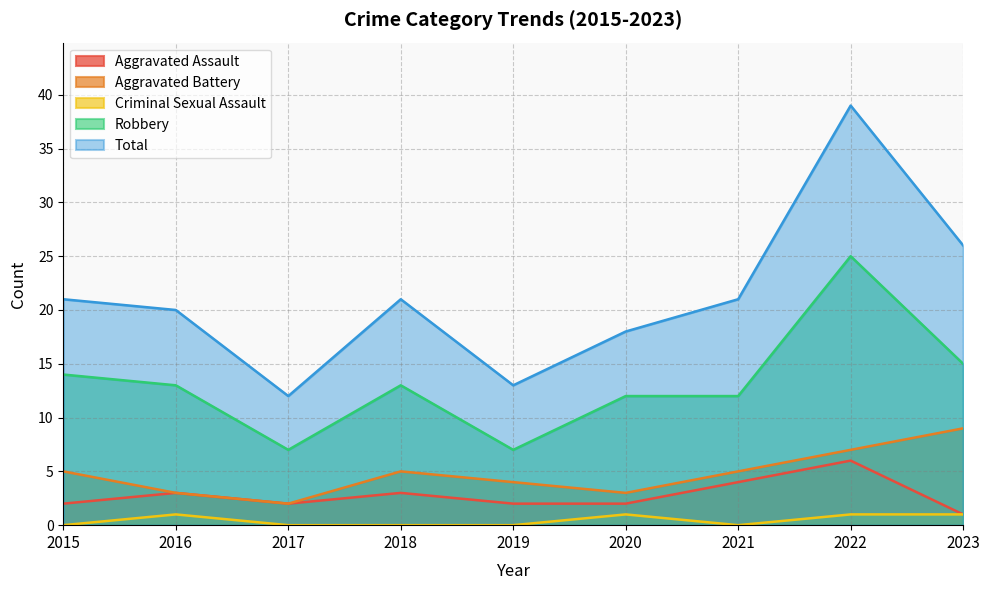

What are all the series names shown in the legend?

Aggravated Assault, Aggravated Battery, Criminal Sexual Assault, Robbery, Total